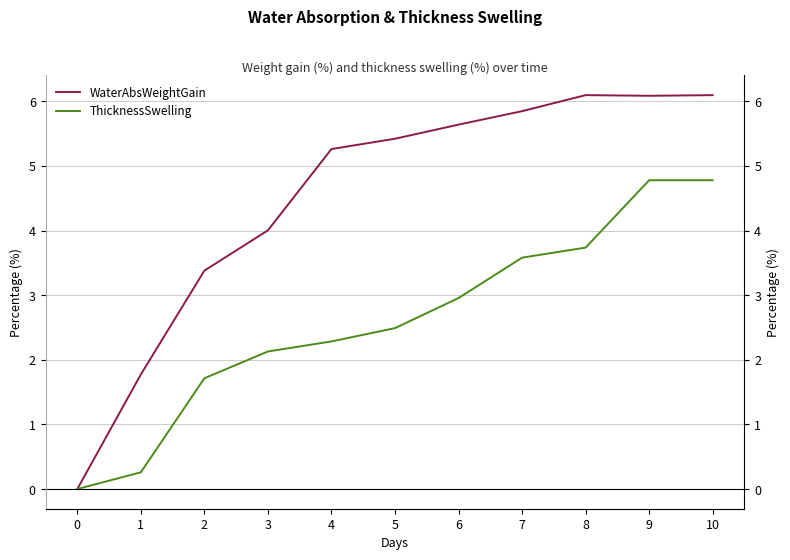

Reading left to right, list all the values displayed in this chart.

WaterAbsWeightGain: 0=0.0	1=1.8	2=3.4	3=4.0	4=5.3	5=5.4	6=5.6	7=5.8	8=6.1	9=6.1	10=6.1
ThicknessSwelling: 0=0.0	1=0.3	2=1.7	3=2.1	4=2.3	5=2.5	6=3.0	7=3.6	8=3.7	9=4.8	10=4.8